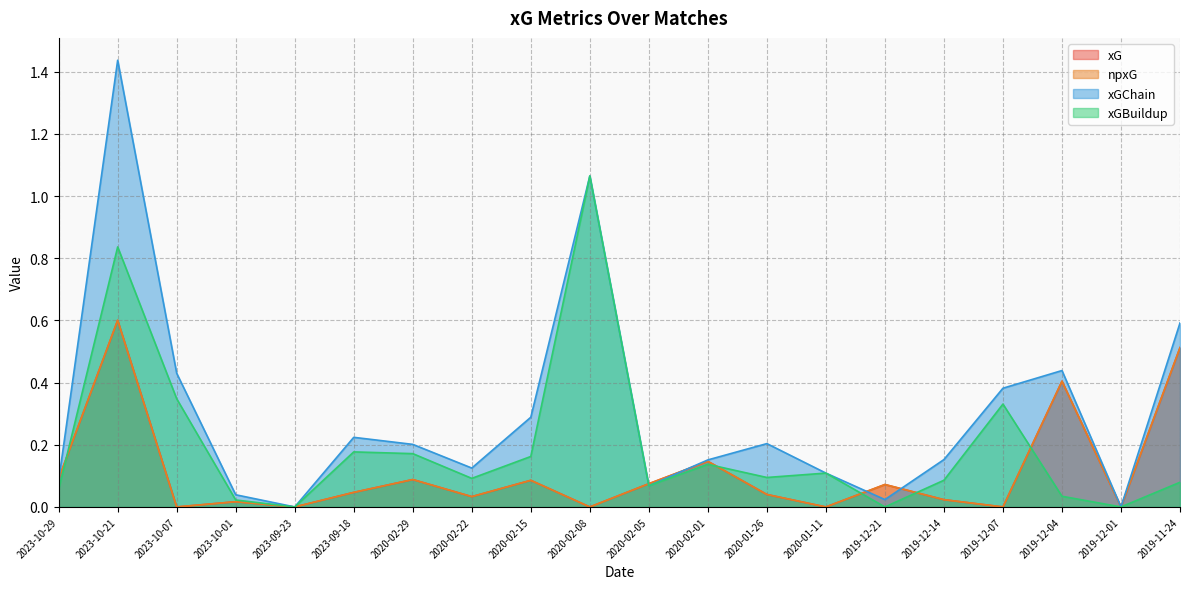

How many data points in npxG are above 0?

14